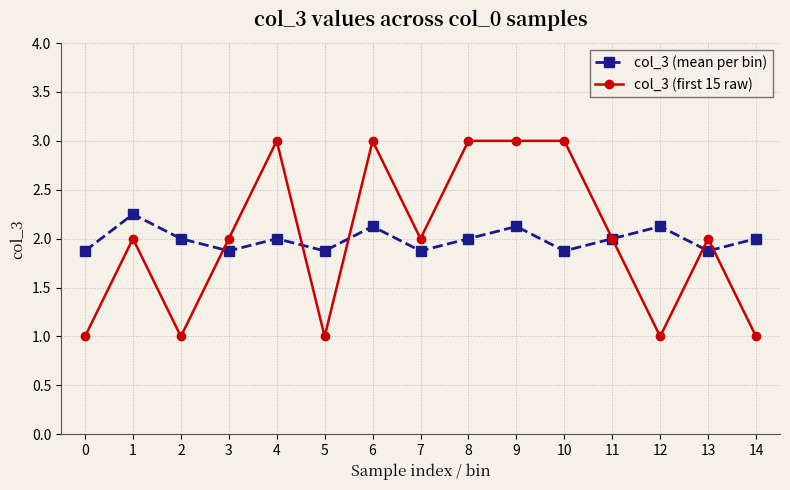

The col_3 (mean per bin) series shows 2.0 at 11. True or false?

True